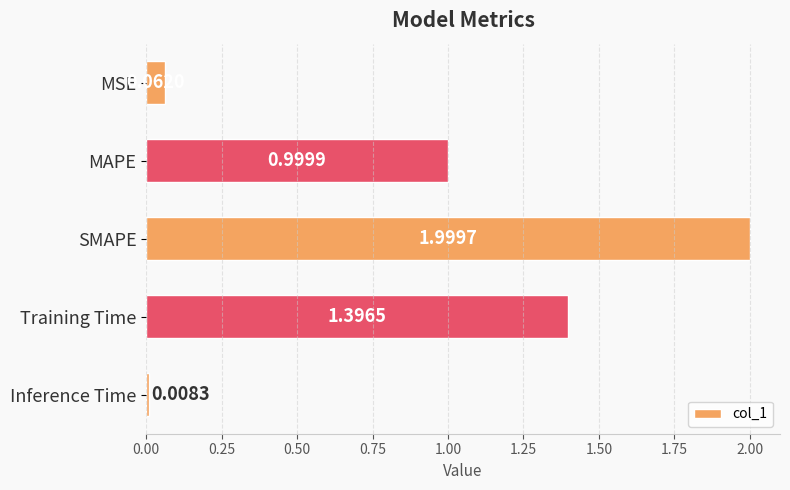

What is the change in value from MSE to MAPE?

+0.9